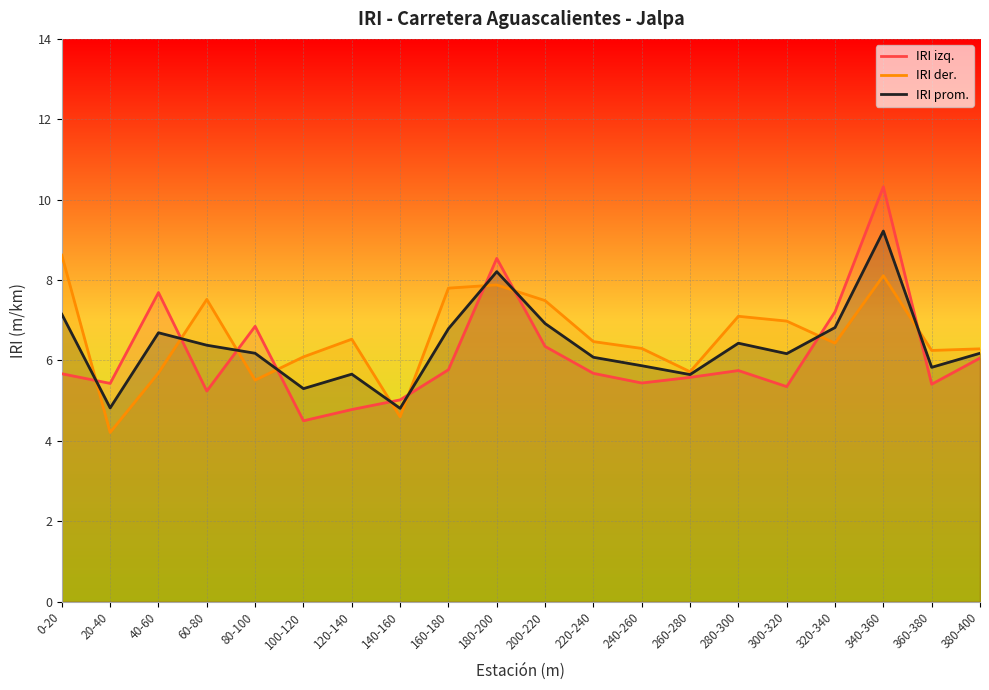

Between which two adjacent categories do IRI izq. and IRI der. first intersect?

0-20 and 20-40